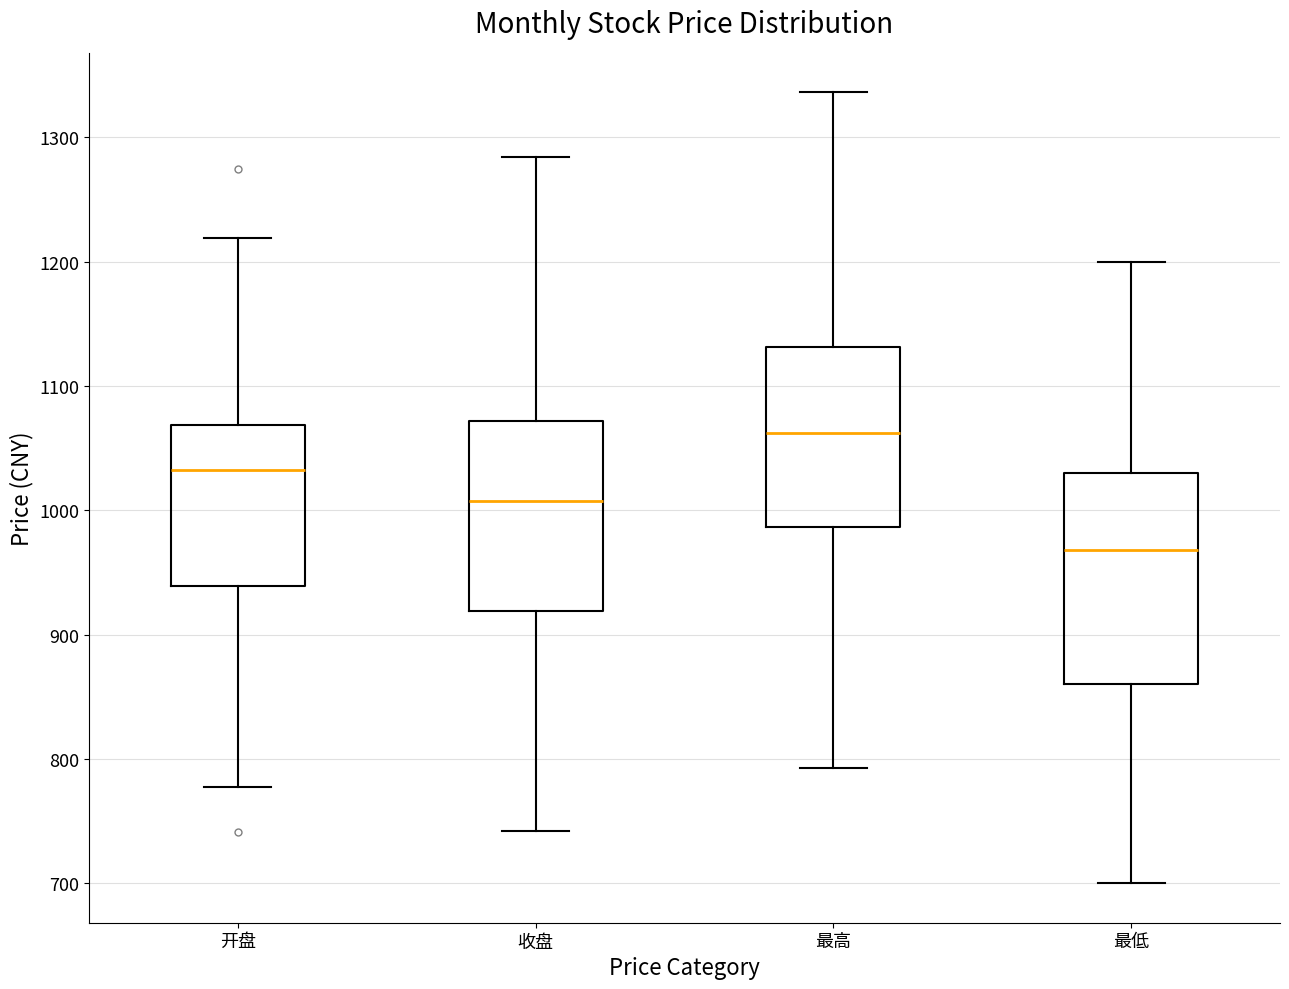

Reading left to right, transcribe this box plot: for each box, give where its median line is, the range the box spans, and where its two whiskers end, as read against the y-axis. The values are not printed on the chart, so give them approximately, as read against the axis.

开盘: median 1030, box 940 to 1070, whiskers 780 to 1220
收盘: median 1010, box 920 to 1070, whiskers 740 to 1280
最高: median 1060, box 990 to 1130, whiskers 790 to 1340
最低: median 970, box 860 to 1030, whiskers 700 to 1200